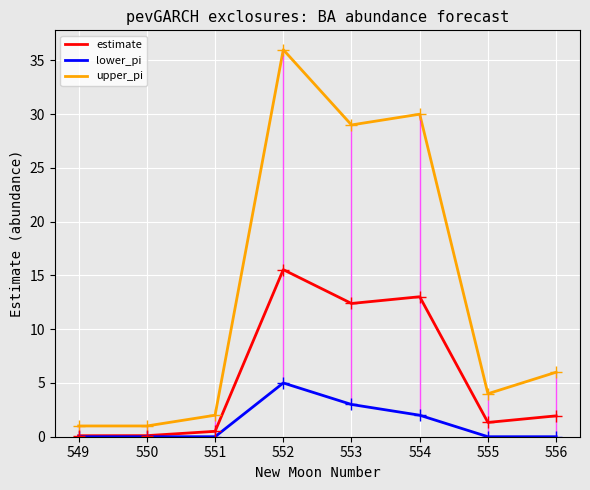

At which category is the sum across all series the highest?

552